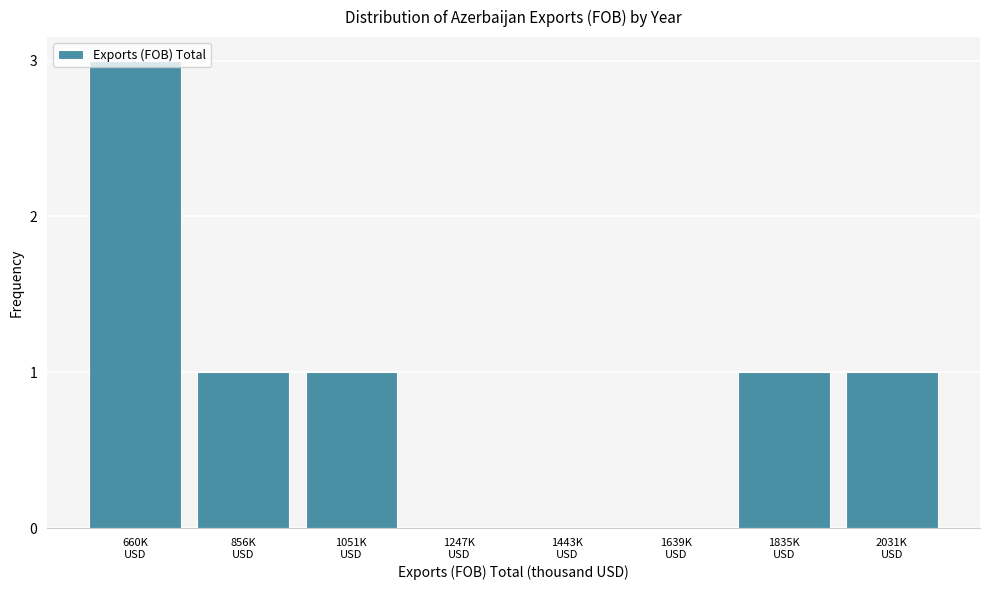

What is the maximum value shown in the chart?

3